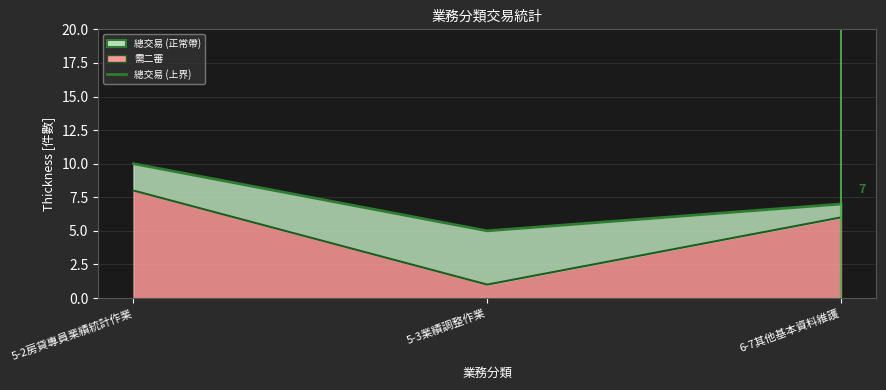

How many data points are less than 7?

1